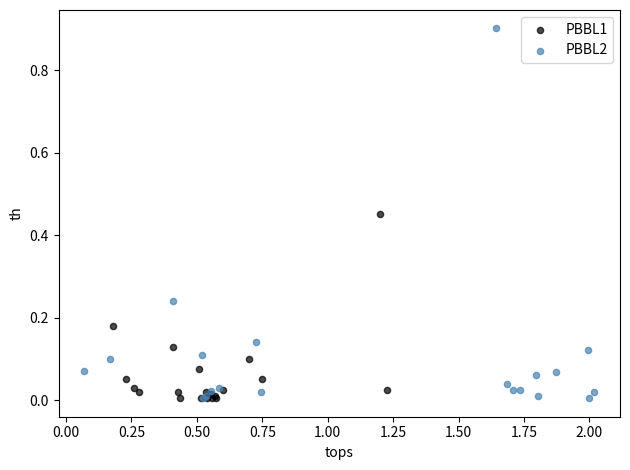

Which series has the widest spread of Y values?

PBBL2